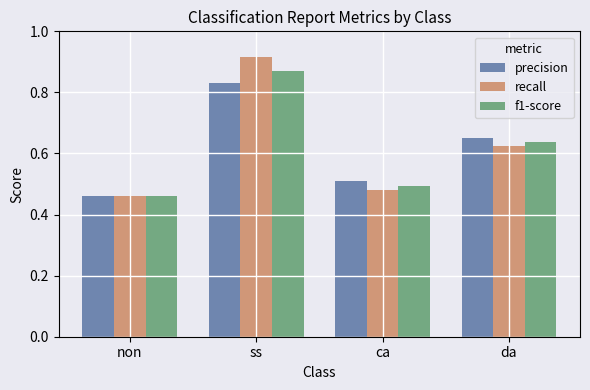

What is the label of the 2nd bar from the right?

ca